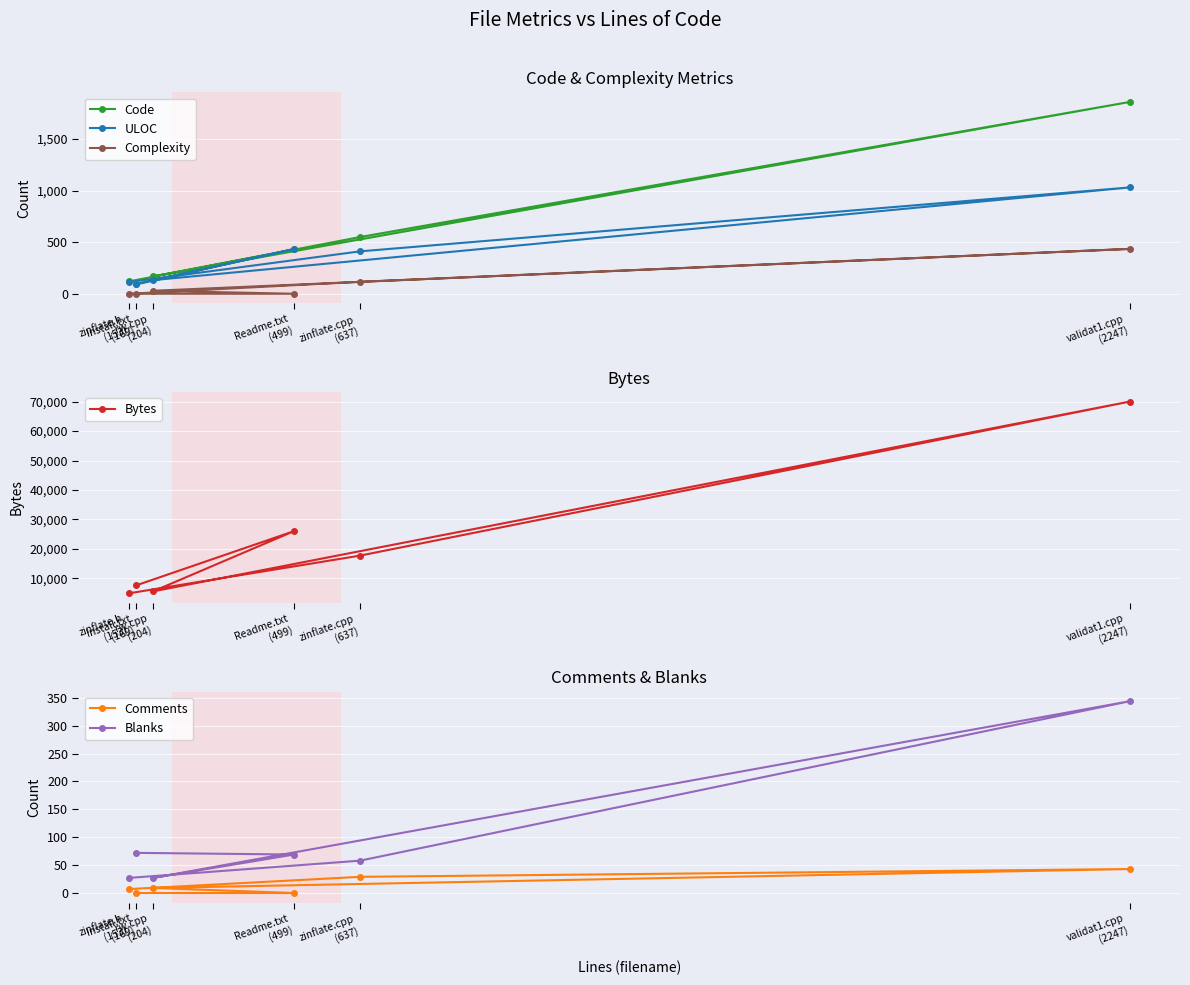

What is the value of the Bytes point at the 6th from the left?

70007